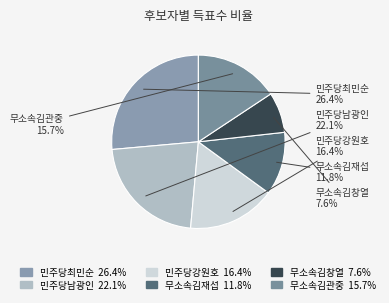

Which slice is the smallest?

무소속김창열